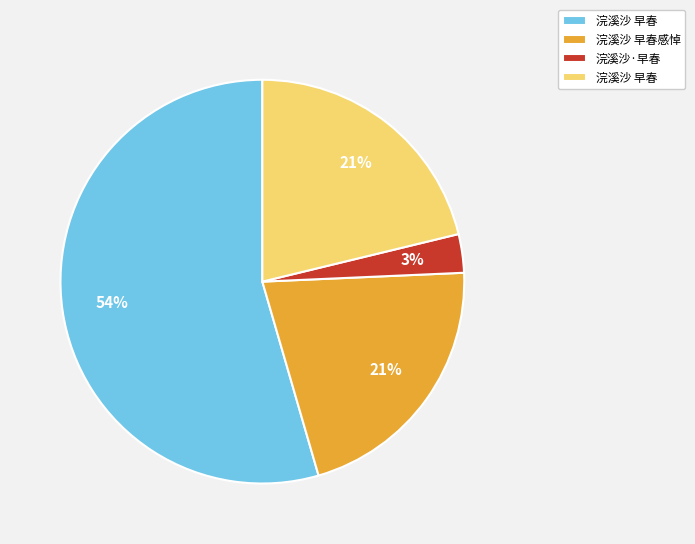

Does any single category account for the majority?

Yes